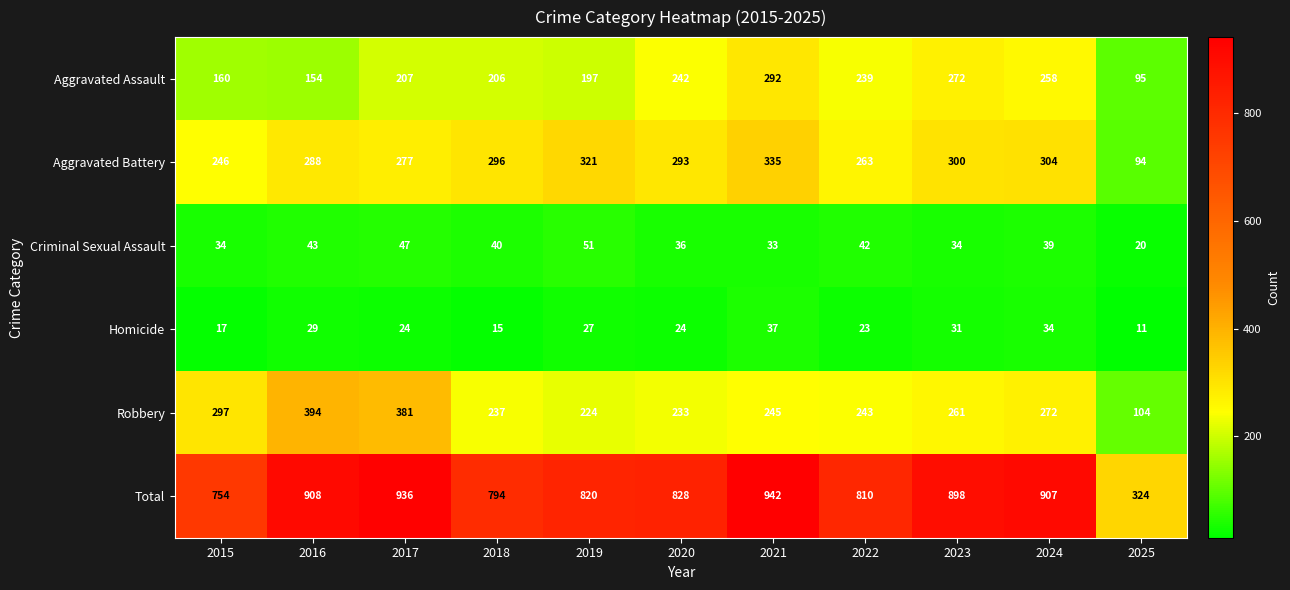

How many distinct data groups are displayed?

6